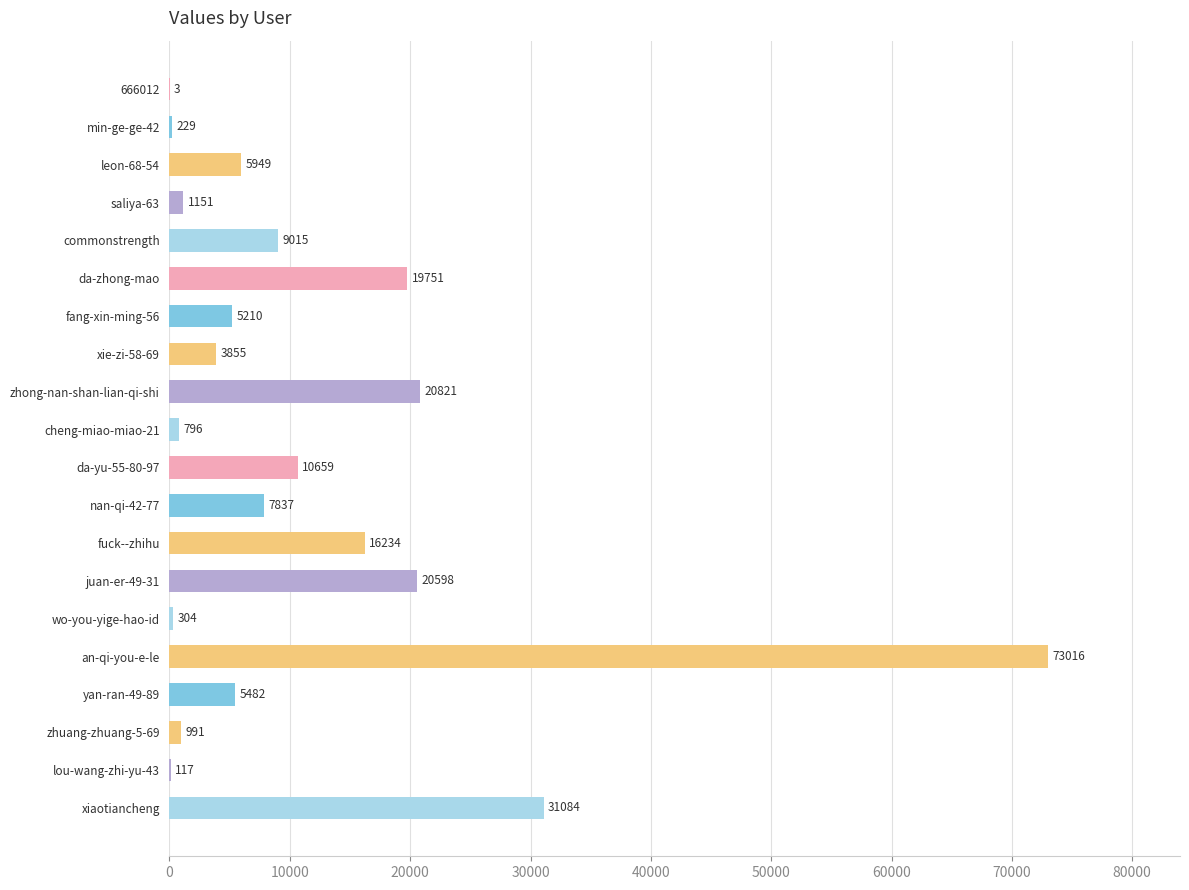

The chart shows a value of 7838 at fang-xin-ming-56. True or false?

False